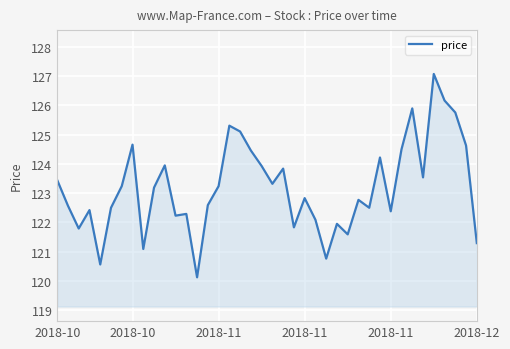

What is the smallest value displayed?

120.1